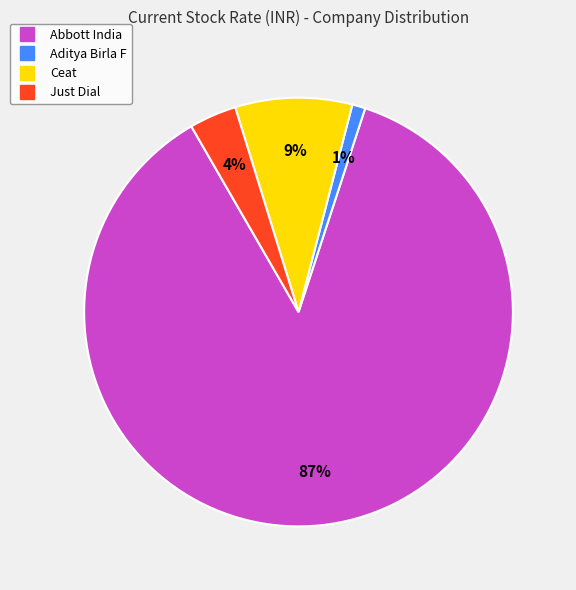

To the nearest percent, what is the difference between the Just Dial and Ceat slice percentages?

5%